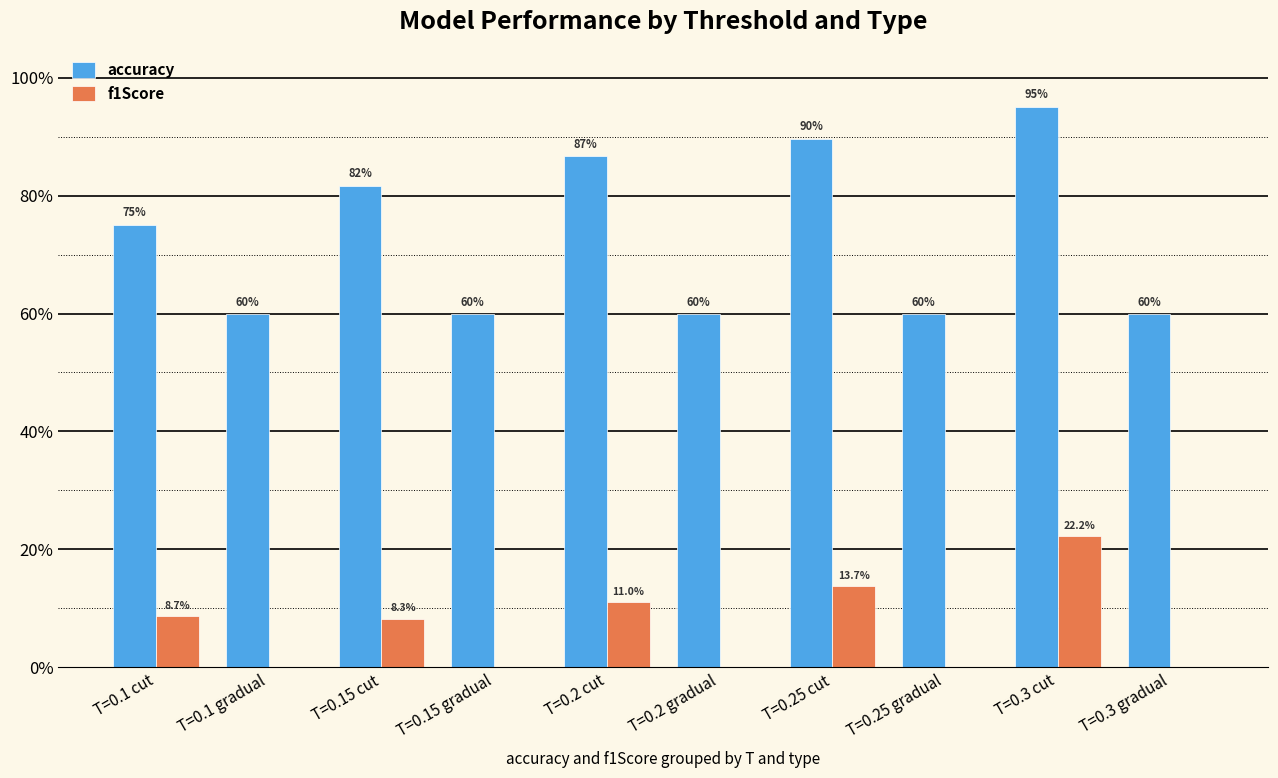

What is the label of the 9th bar from the right?

T=0.1 gradual